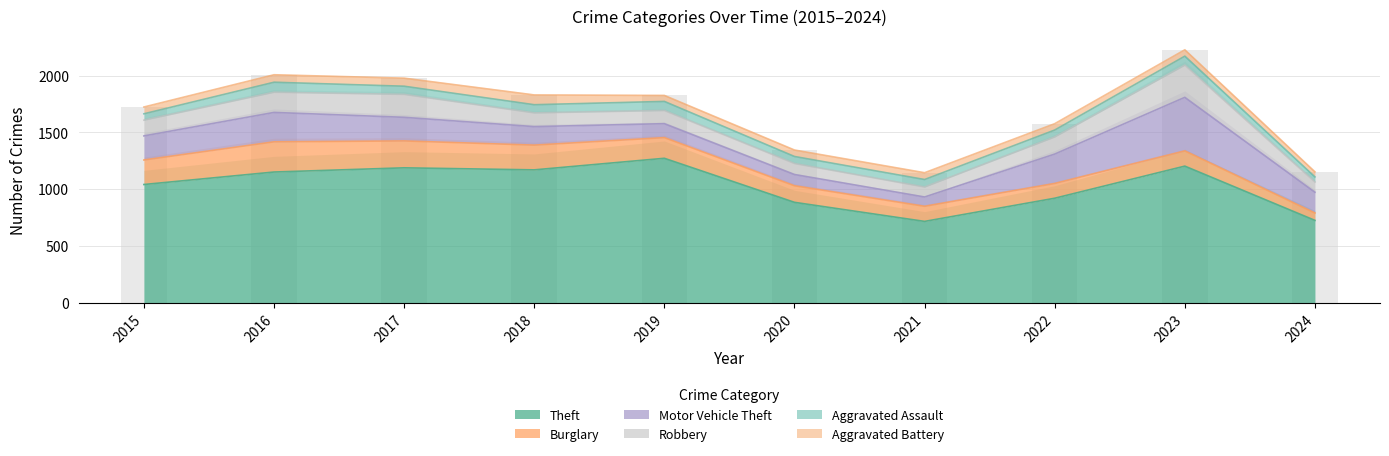

True or false: Robbery has a value of 138 at 2020.

False